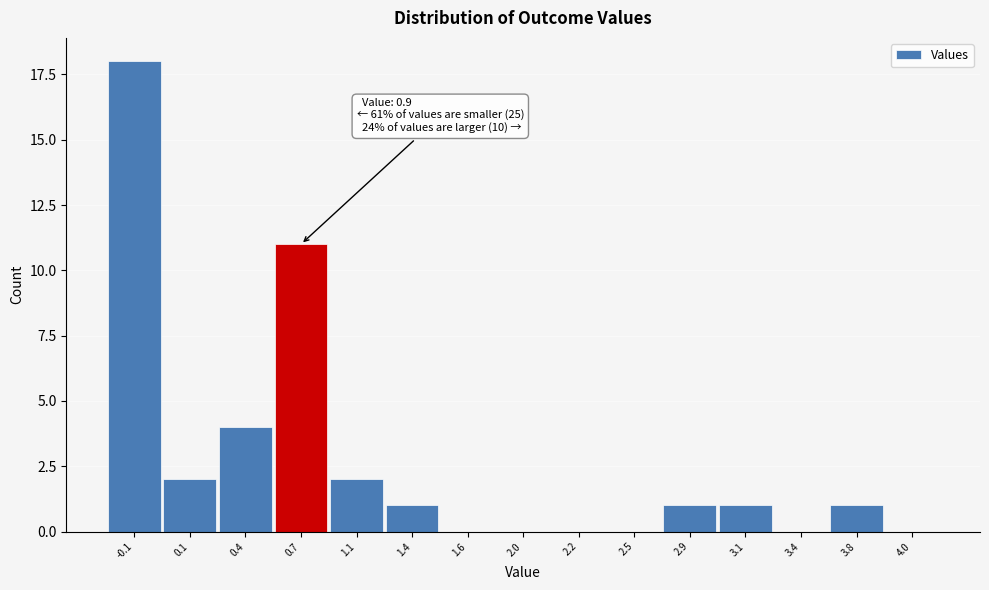

Reading left to right, what are all the values shown in this chart?

-0.1=18	0.1=2	0.4=4	0.7=11	1.1=2	1.4=1	1.6=0	2.0=0	2.2=0	2.5=0	2.9=1	3.1=1	3.4=0	3.8=1	4.0=0